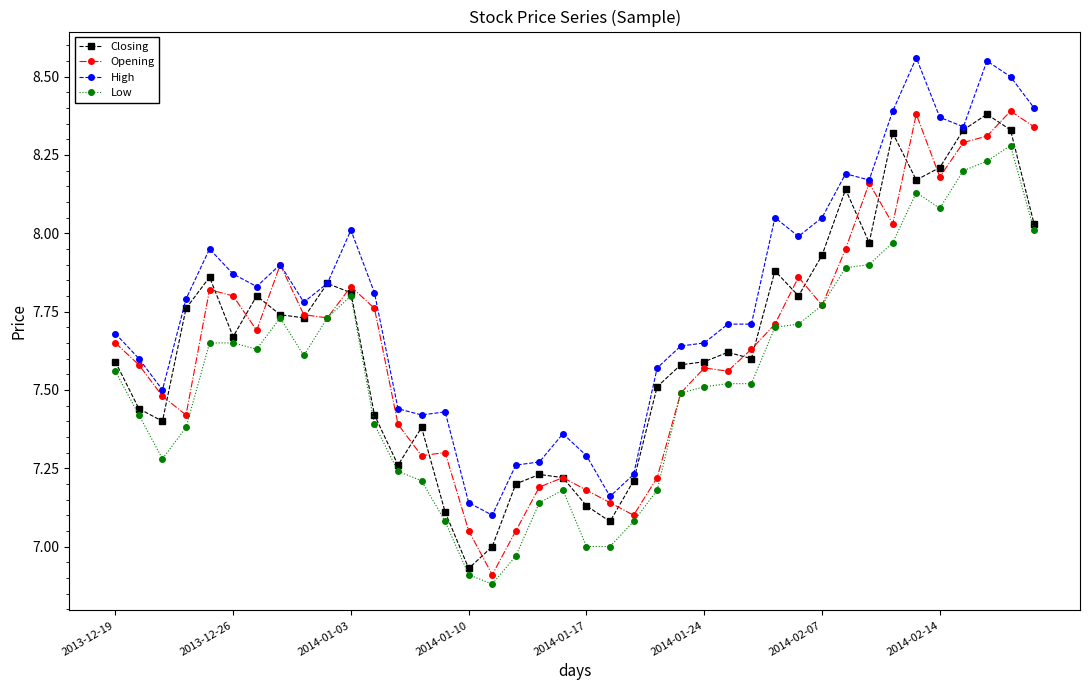

Does the chart display data point markers on the line(s)?

Yes